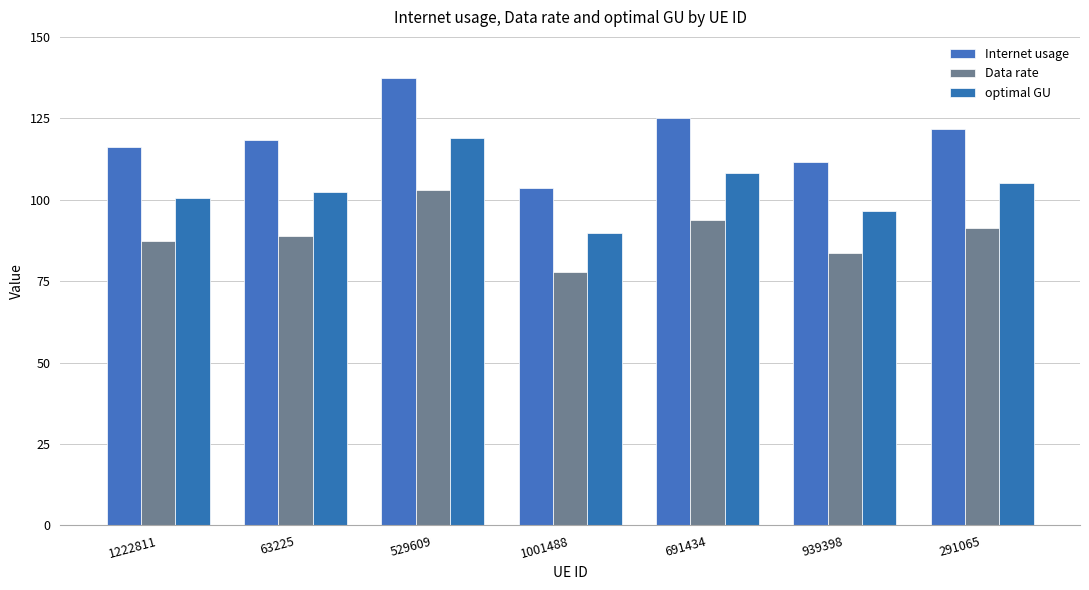

True or false: Internet usage has a value of 116.2 at 1222811.

True